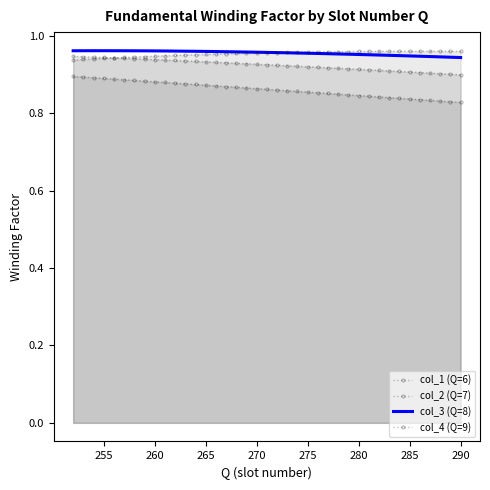

Which series has the largest range (max minus min)?

col_1 (Q=6)